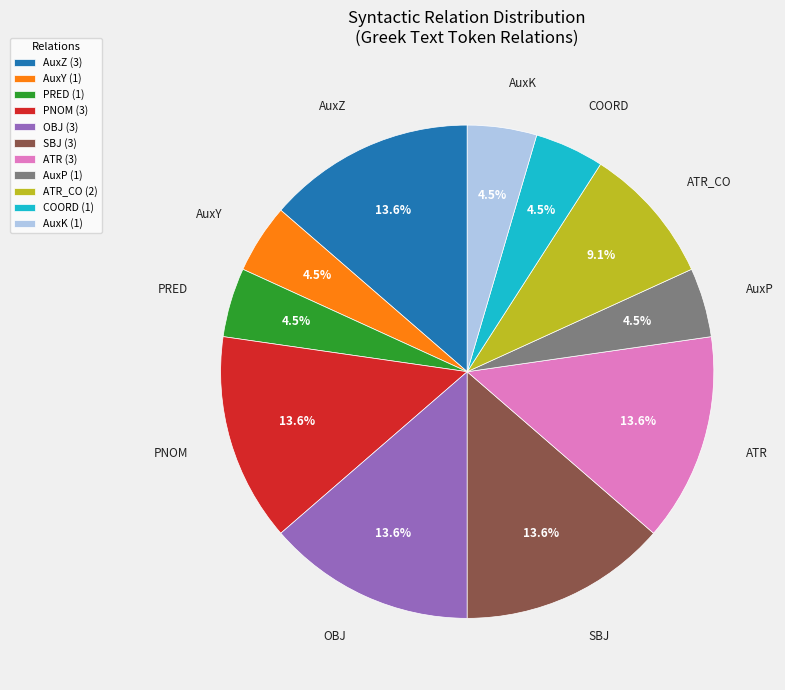

To the nearest percent, what is the difference between the OBJ and AuxK slice percentages?

9%